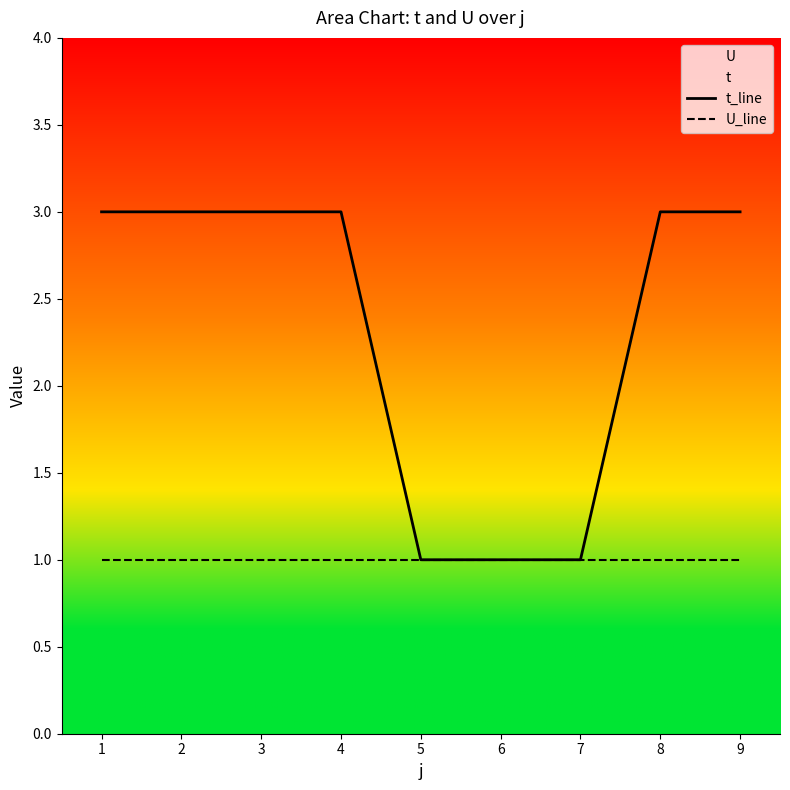

True or false: U_line has a value of 2 at 5.

False